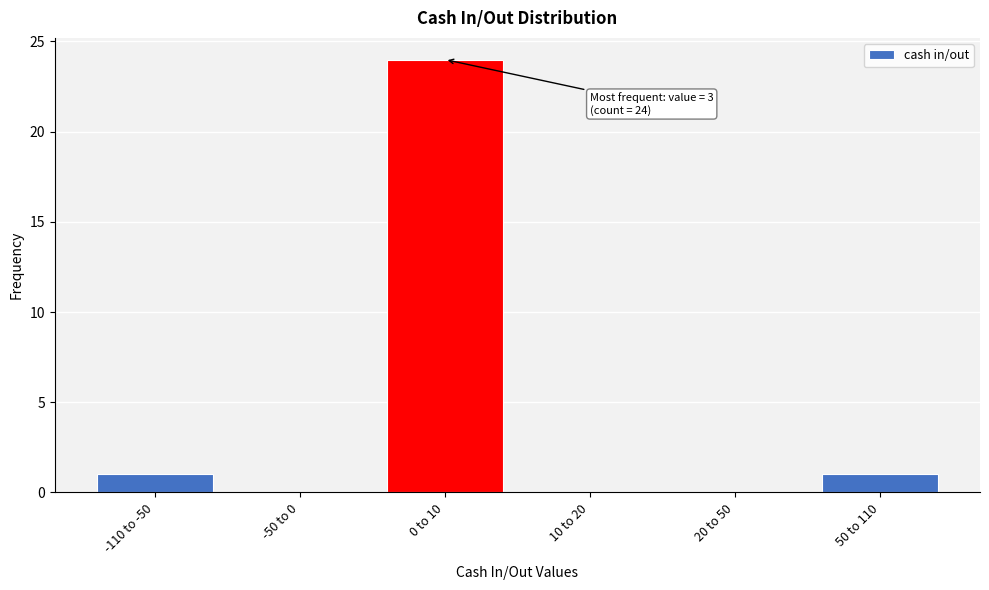

Reading left to right, transcribe all the data shown in this chart.

-110 to -50=1	-50 to 0=0	0 to 10=24	10 to 20=0	20 to 50=0	50 to 110=1